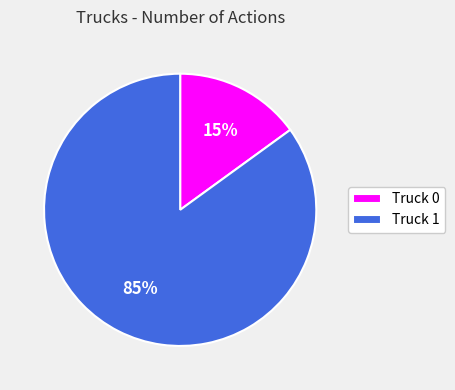

Which slice represents more than half of the pie?

Truck 1